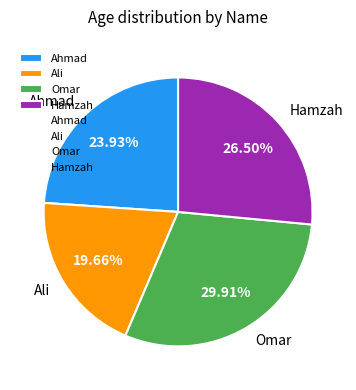

Rank the categories by value from highest to lowest.

Omar, Hamzah, Ahmad, Ali